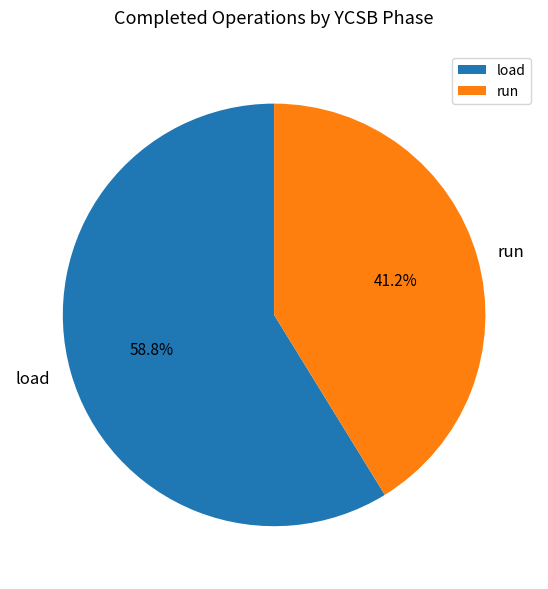

What percentage is the load slice, to the nearest percent?

59%